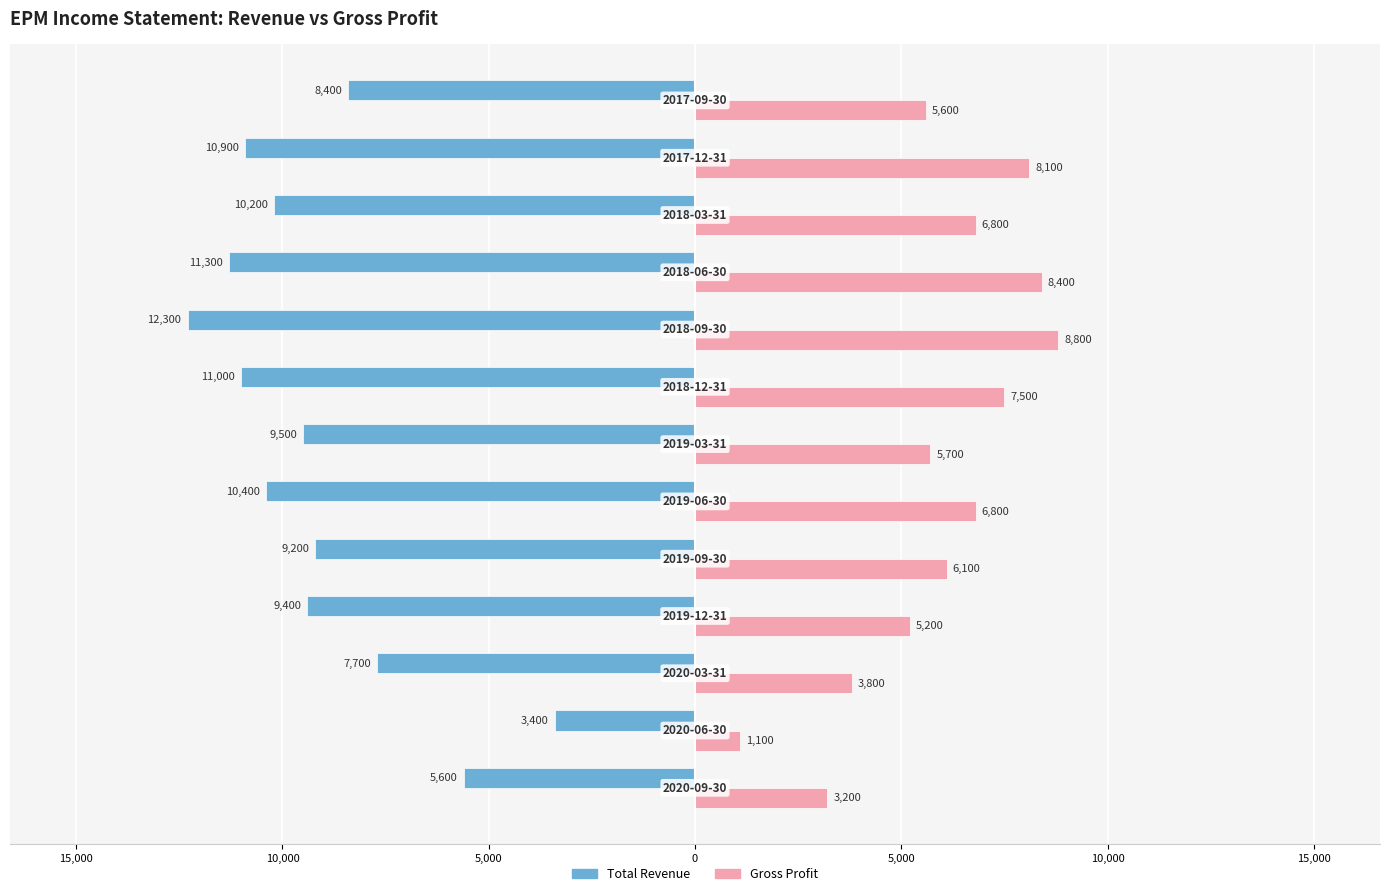

What are all the series names shown in the legend?

Total Revenue, Gross Profit